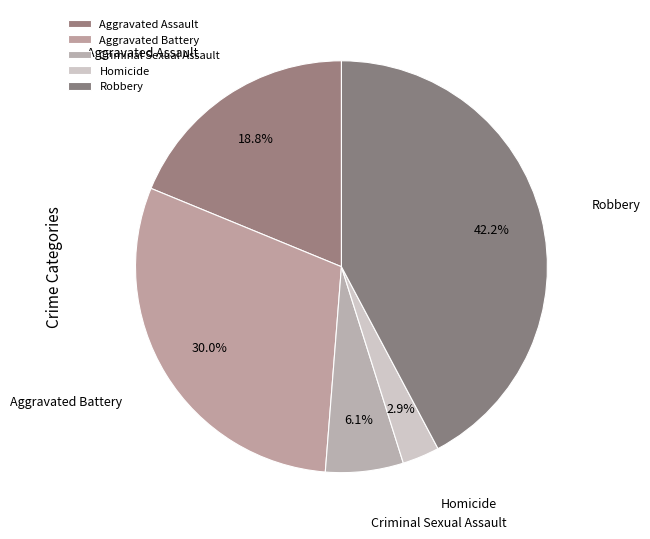

What is the largest slice in the pie chart?

Robbery